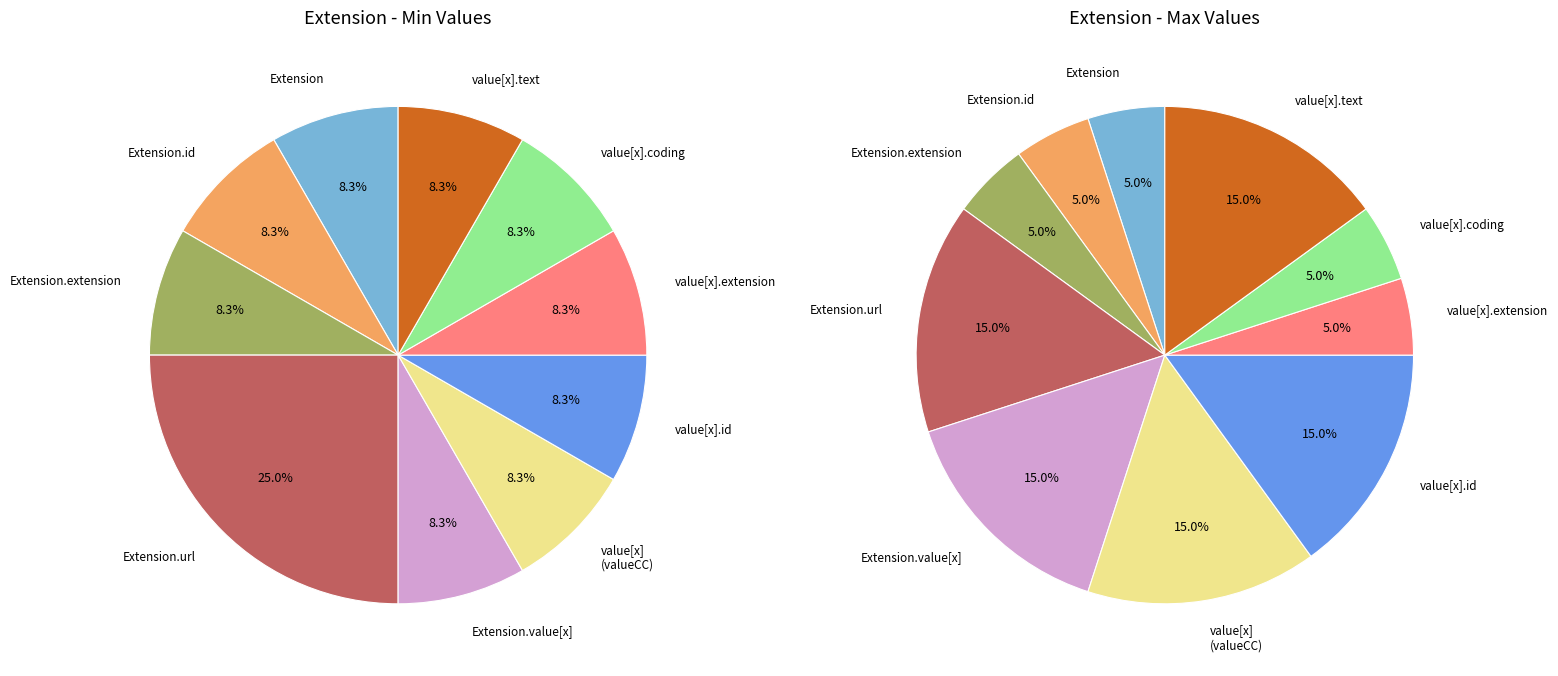

How many segments does this pie chart have?

10